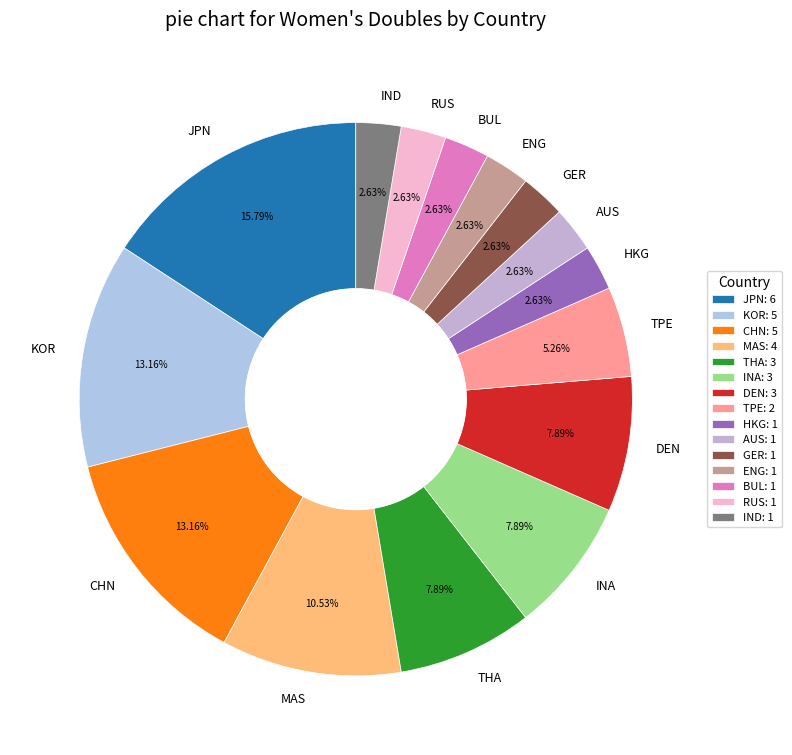

Which has a higher value, KOR or RUS?

KOR